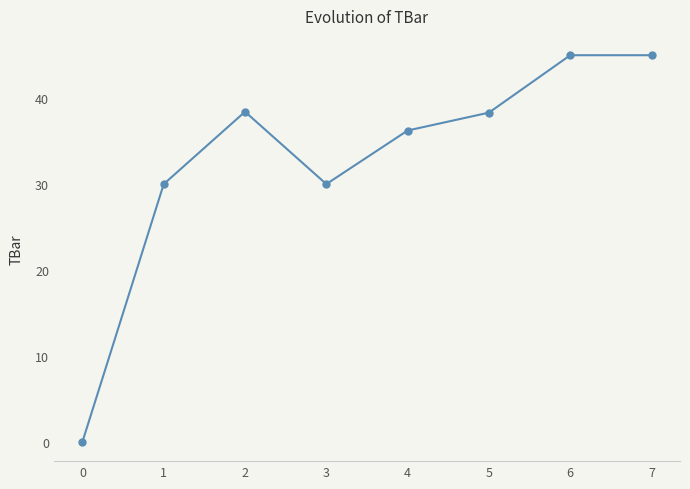

Between 6 and 2, which is larger?

6